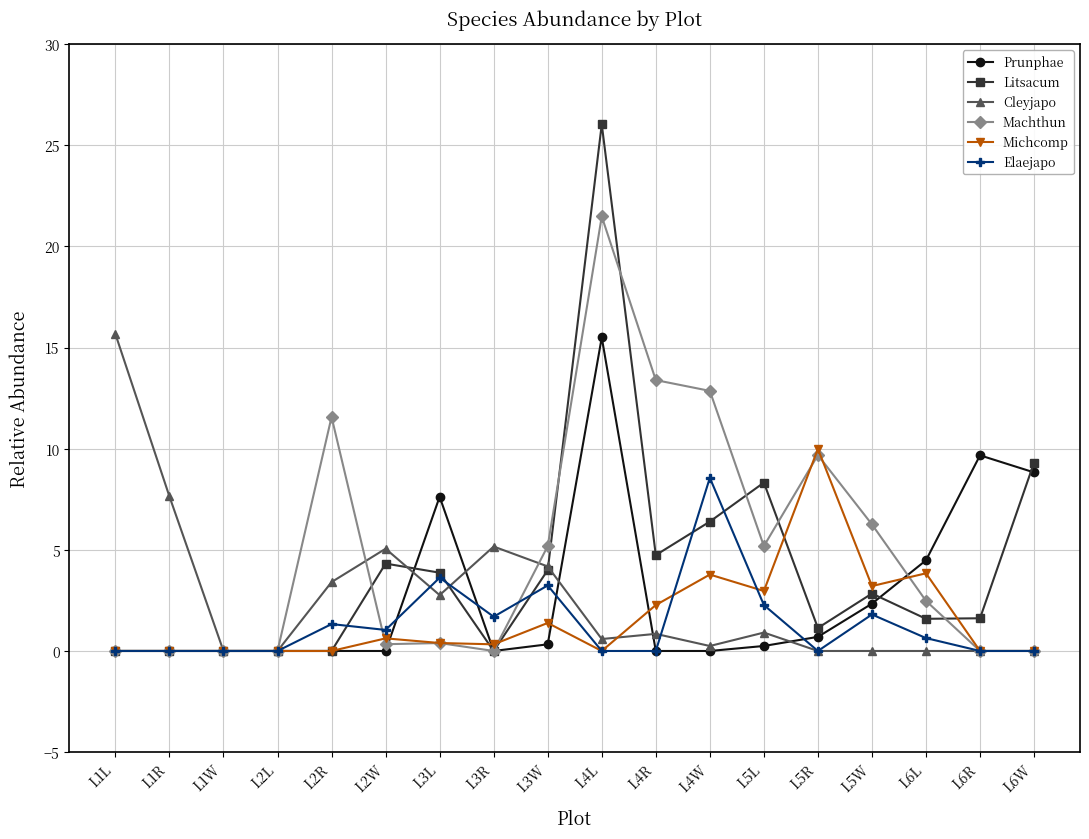

What is the label of the 9th point from the right?

L4L